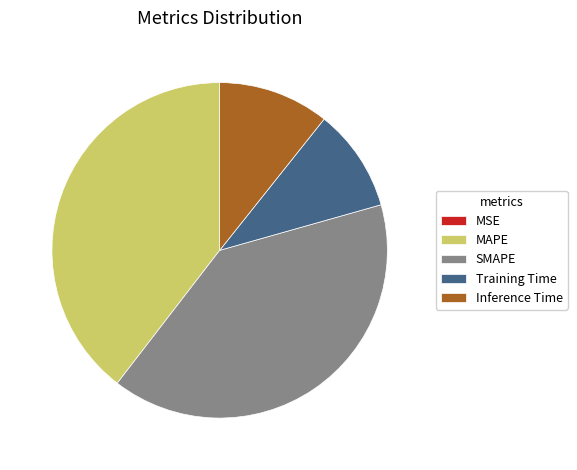

What is the ratio of the value at Inference Time to the value at SMAPE?

0.3